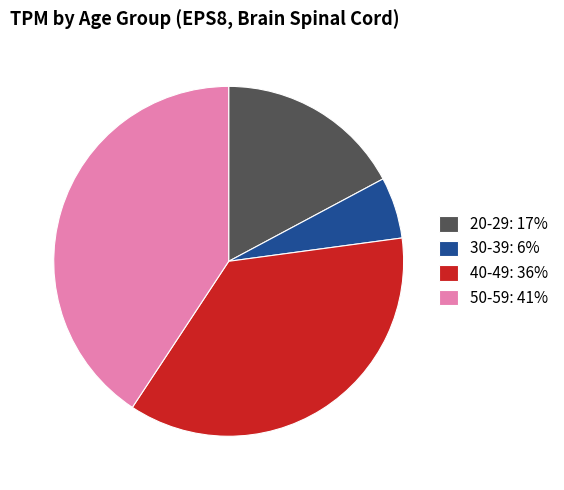

Rank the categories by value from lowest to highest.

30-39: 6%, 20-29: 17%, 40-49: 36%, 50-59: 41%